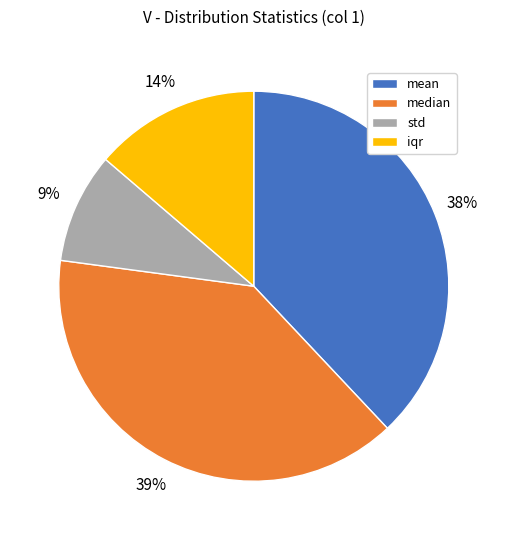

Between median and std, which is larger?

median